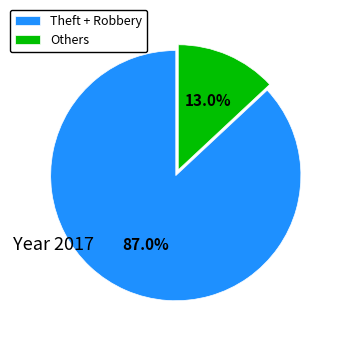

Does any single category account for the majority?

Yes